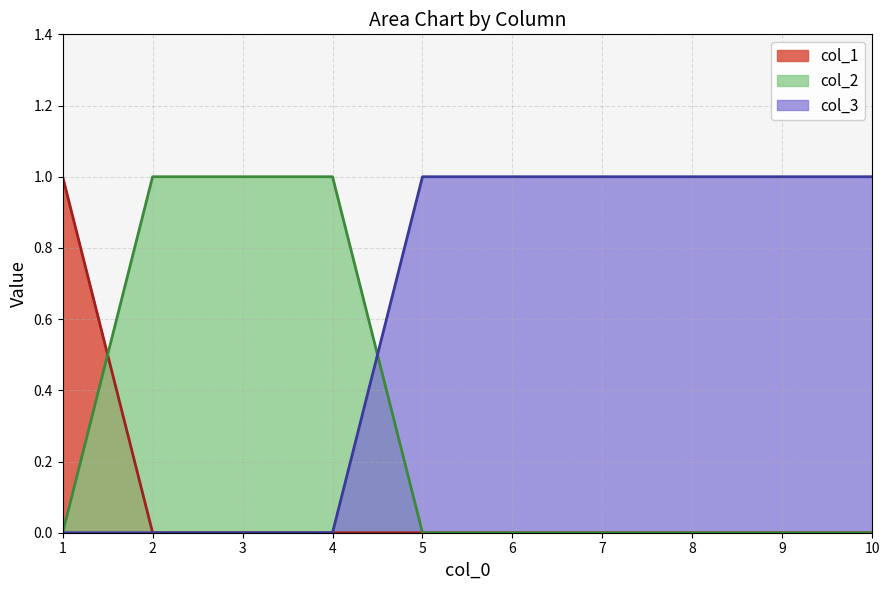

How many col_2 values are between 0 and 1?

10